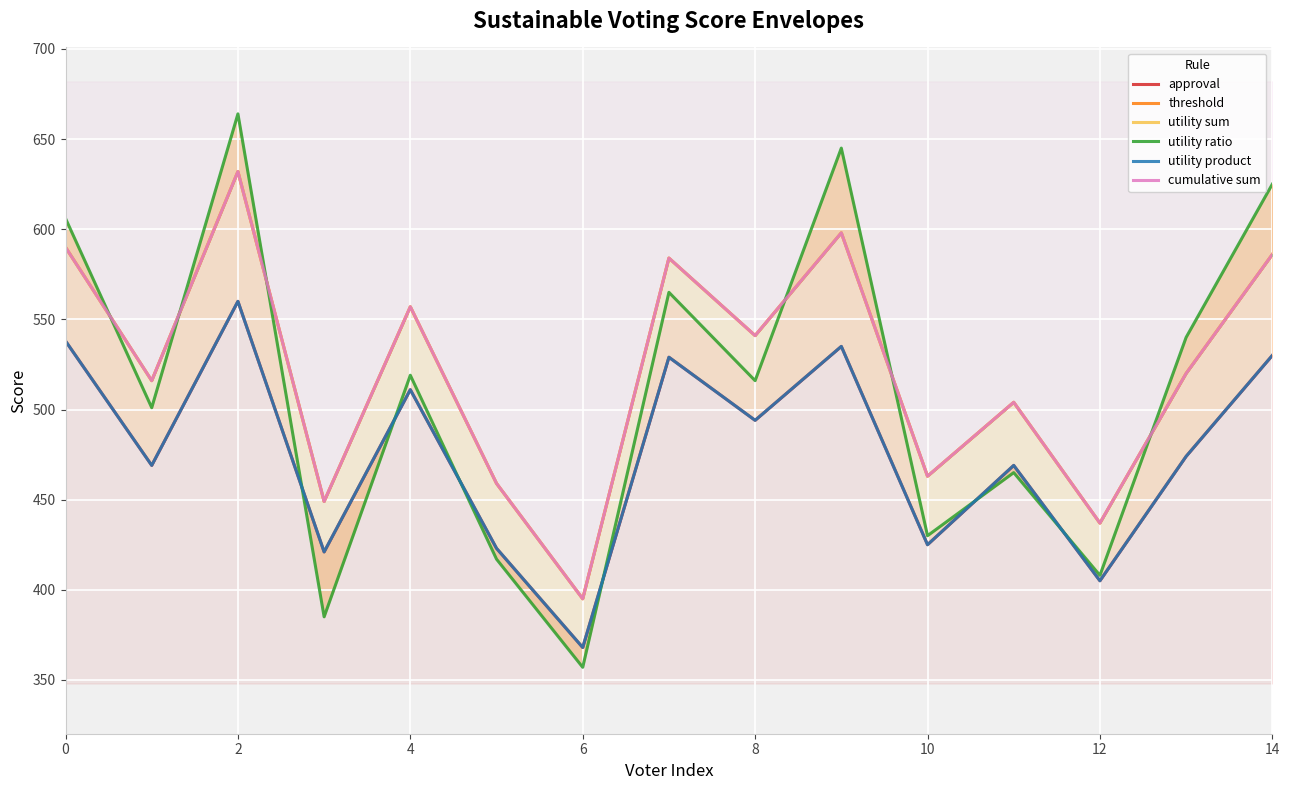

How many interior local peaks does the threshold series have?

5